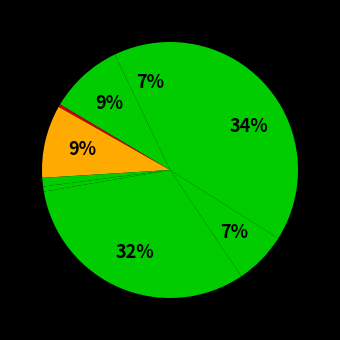

To the nearest percent, what is the difference between the largest and smallest slice percentages?

34%